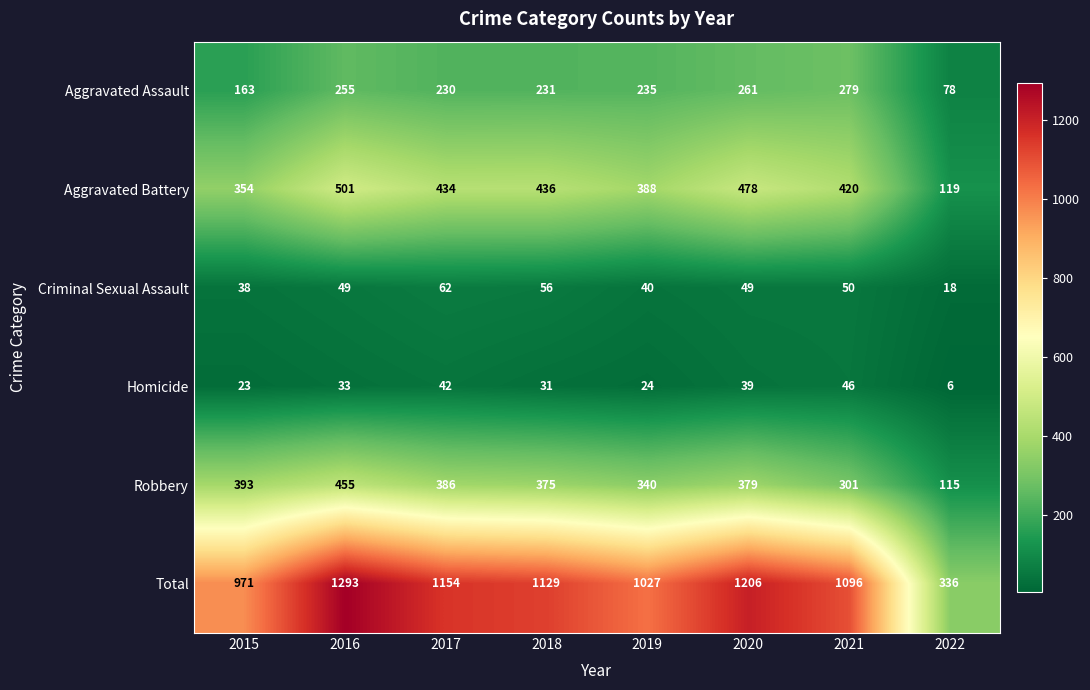

Is it true that Aggravated Battery equals 78 at 2022?

False